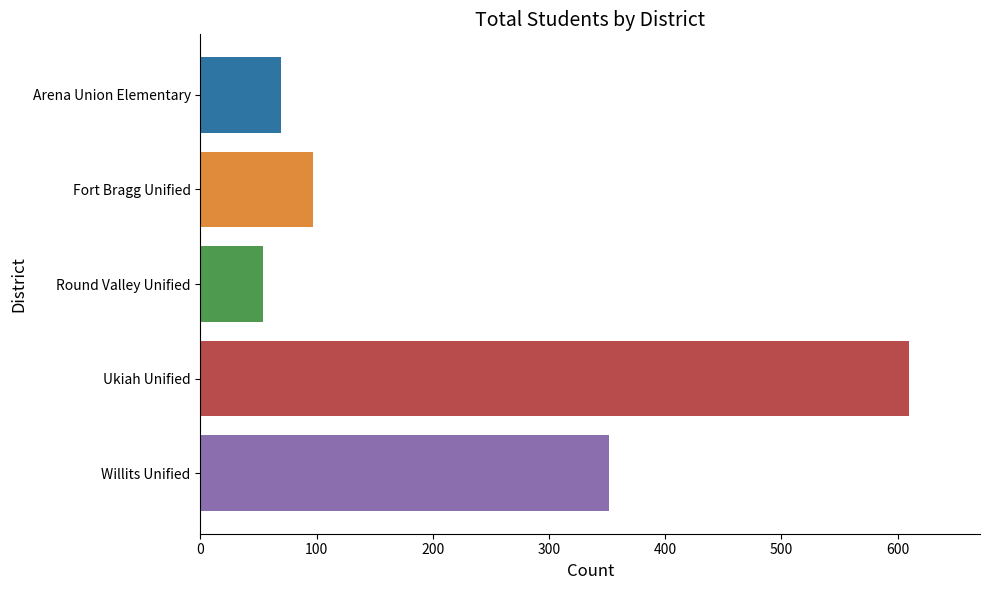

List the labels in order of value, largest first.

Ukiah Unified, Willits Unified, Fort Bragg Unified, Arena Union Elementary, Round Valley Unified